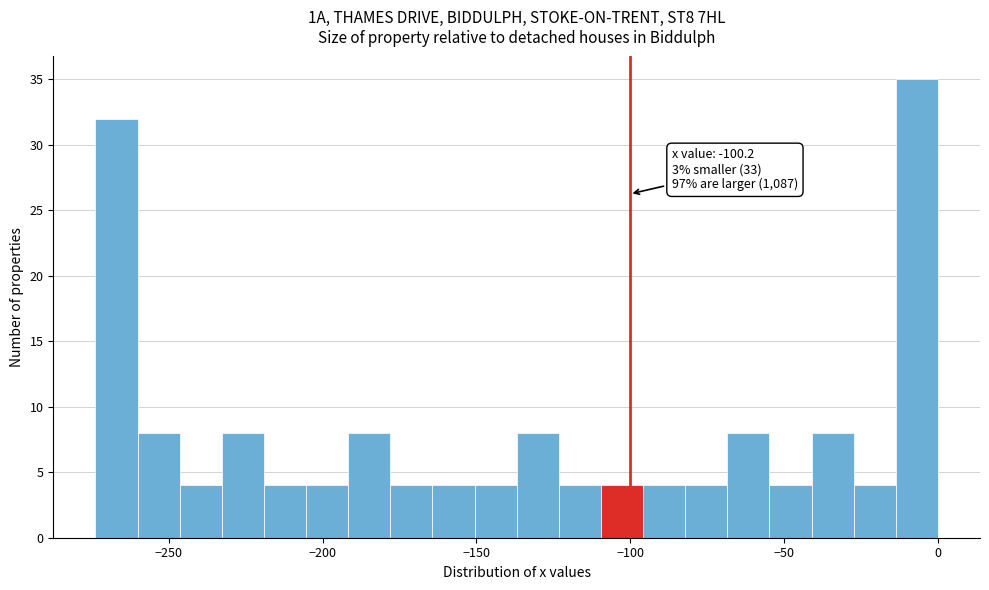

Around what value on the x-axis is the tallest bar? Give the approximate position of its centre, as read against the axis.

-5